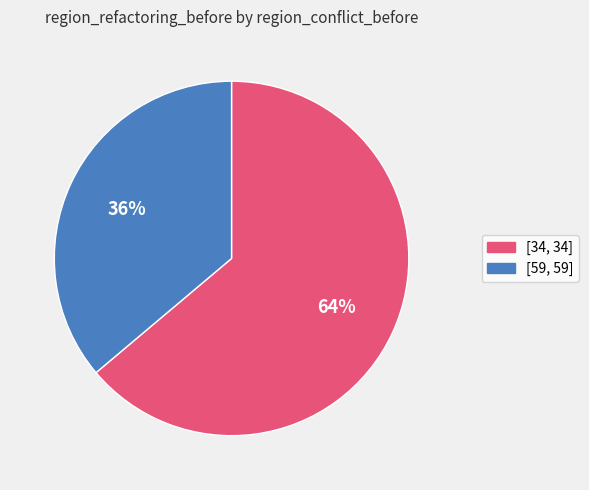

To the nearest percent, what is the difference between the [59, 59] and [34, 34] slice percentages?

28%